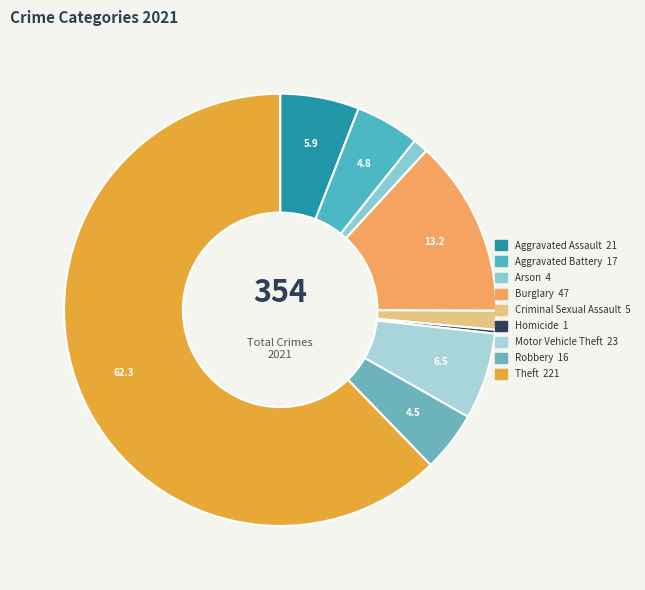

What is the total percentage of Burglary and Arson?

14.4%